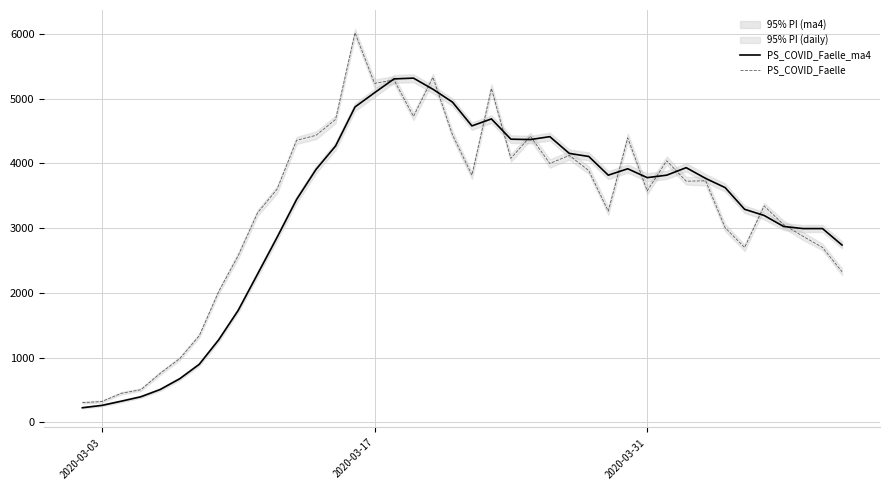

How many interior local valleys does the PS_COVID_Faelle series have?

9